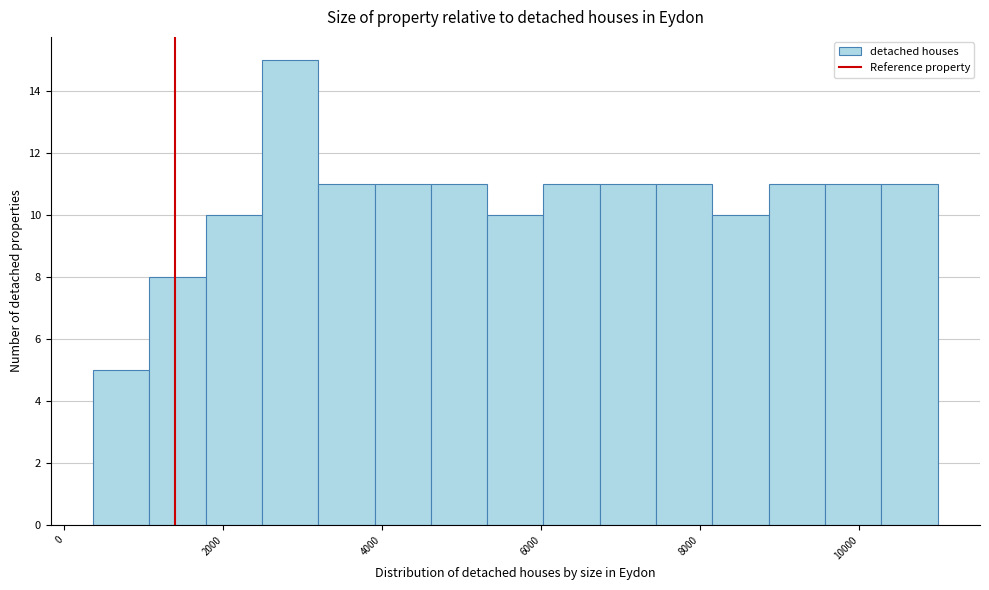

Read against the x-axis, roughly where is the centre of the tallest bar?

2800